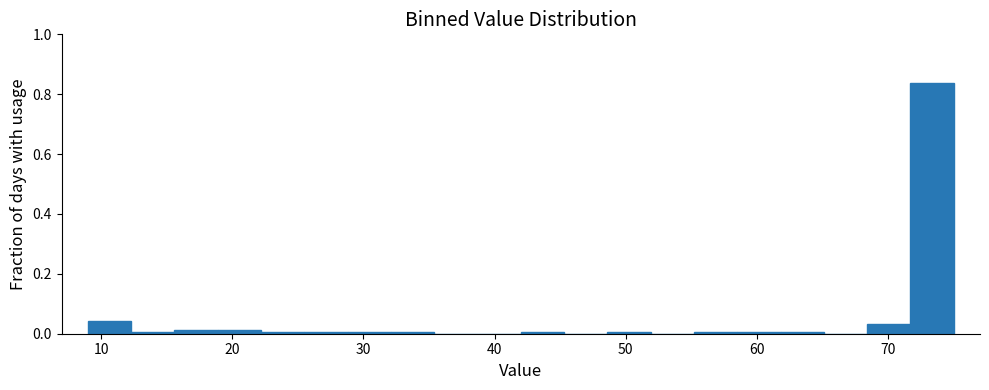

Read against the x-axis, roughly where is the centre of the tallest bar?

73